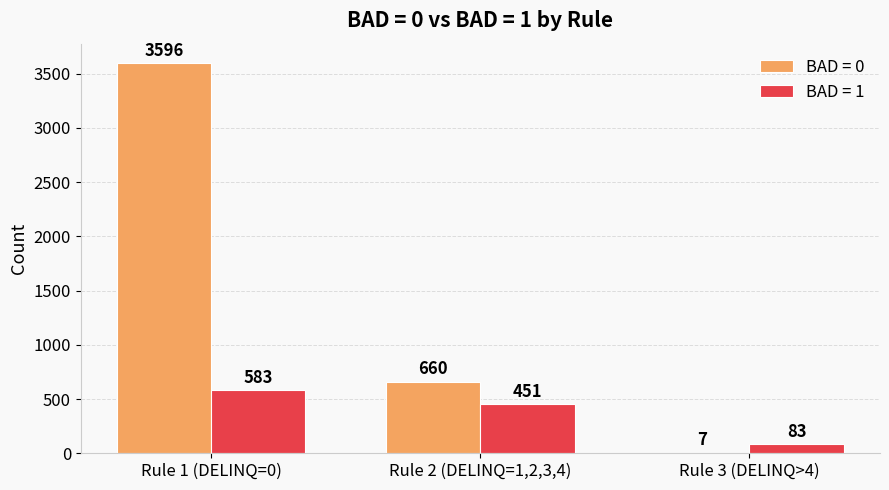

Between Rule 1 (DELINQ=0) and Rule 3 (DELINQ>4), which series saw the biggest shift?

BAD = 0